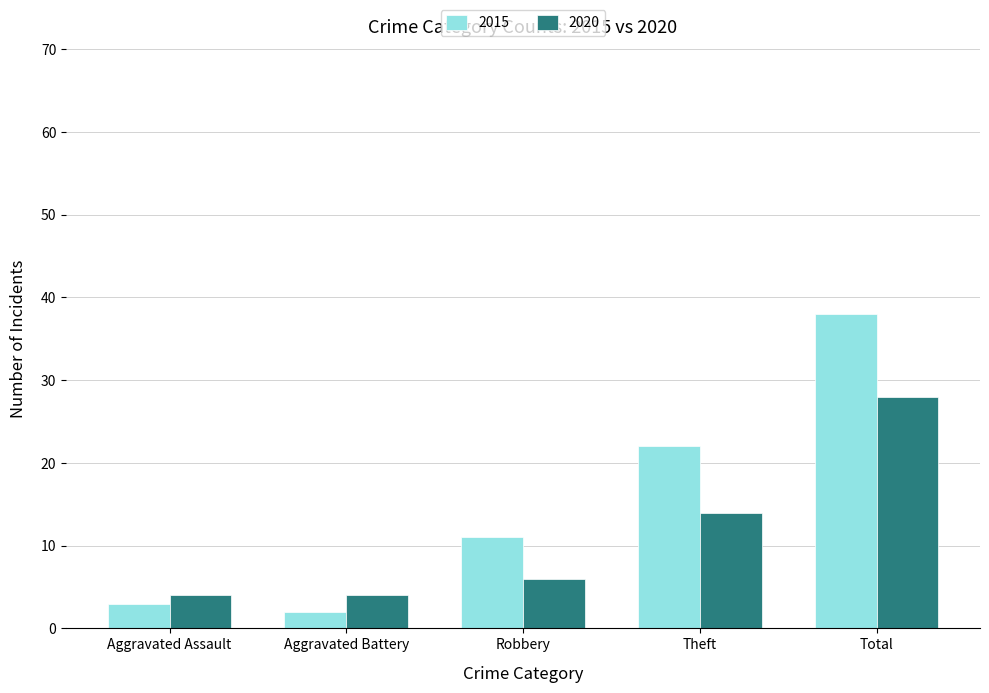

The 2015 series shows 11 at Robbery. True or false?

True